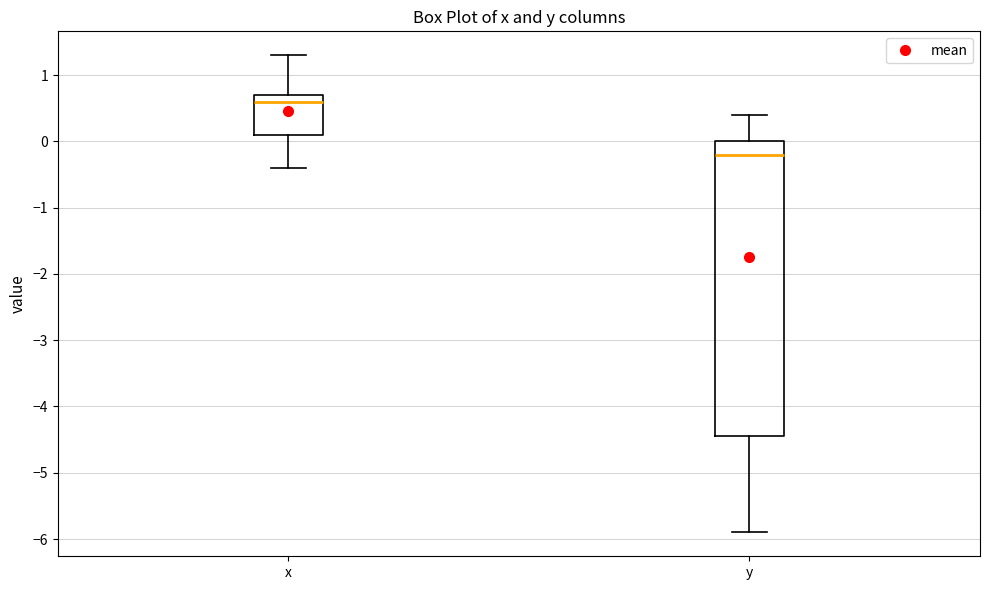

Where does the median line of the box for x sit on the y-axis? The values are not printed on the chart, so give them approximately, as read against the axis.

0.6